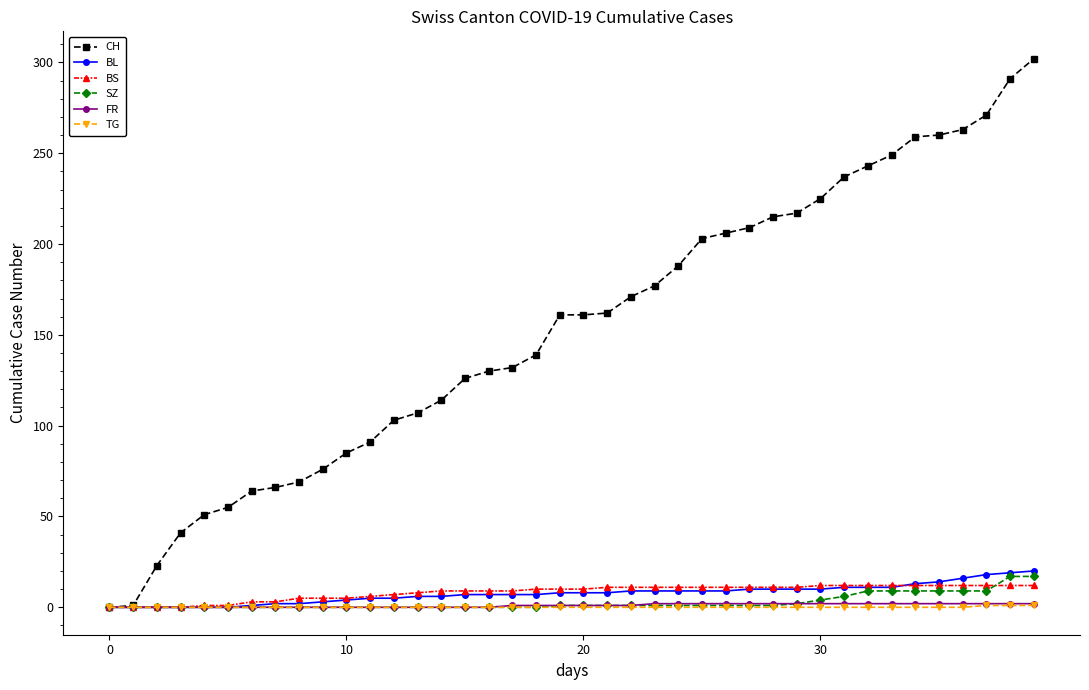

Which series has the largest range (max minus min)?

CH